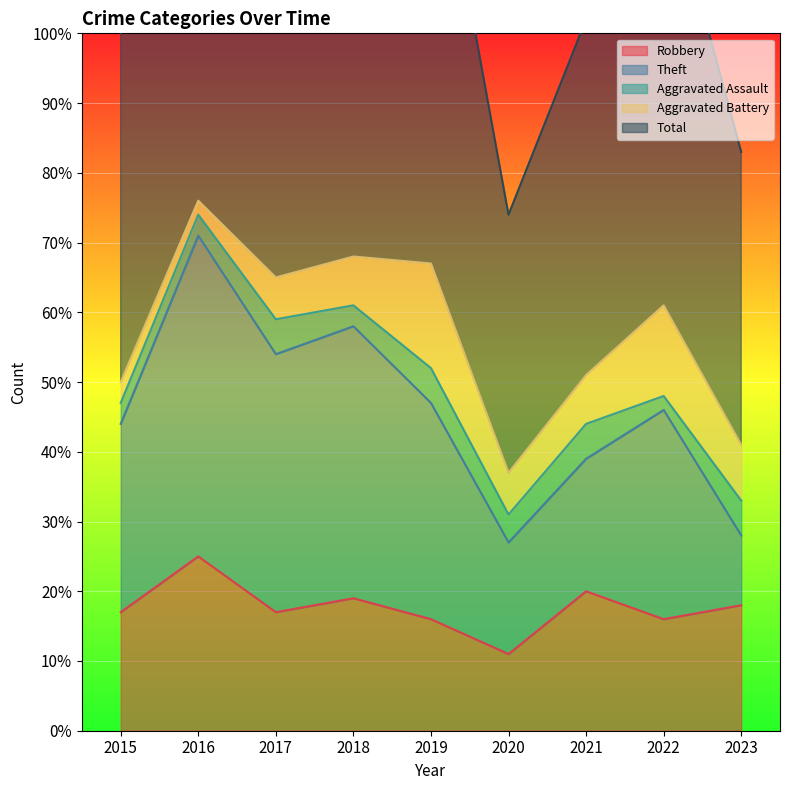

What is the difference between the maximum and minimum values in the Total series?

39